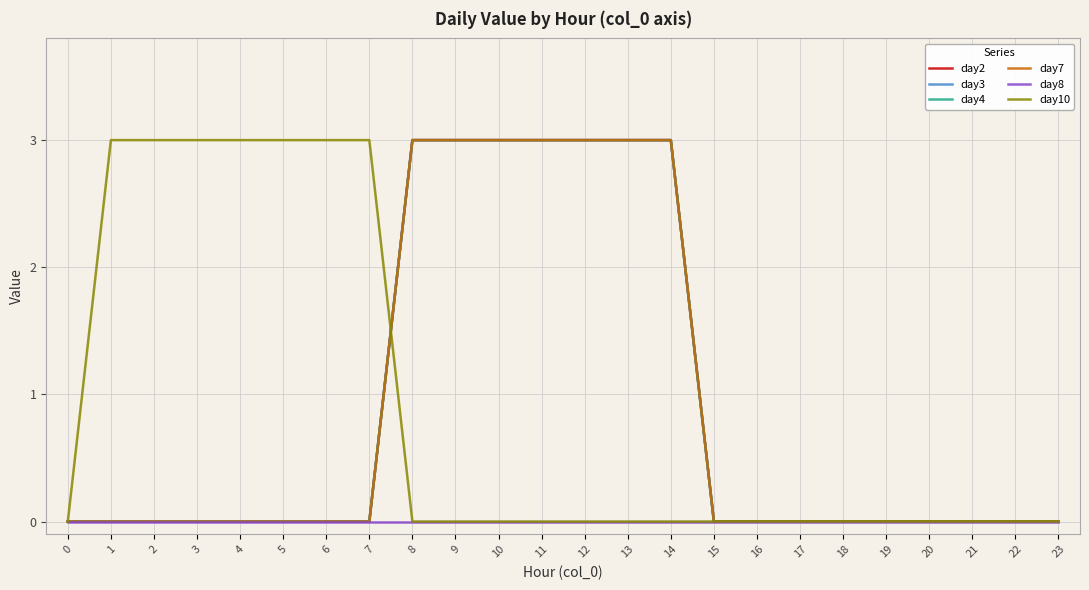

Does the chart display data point markers on the line(s)?

No